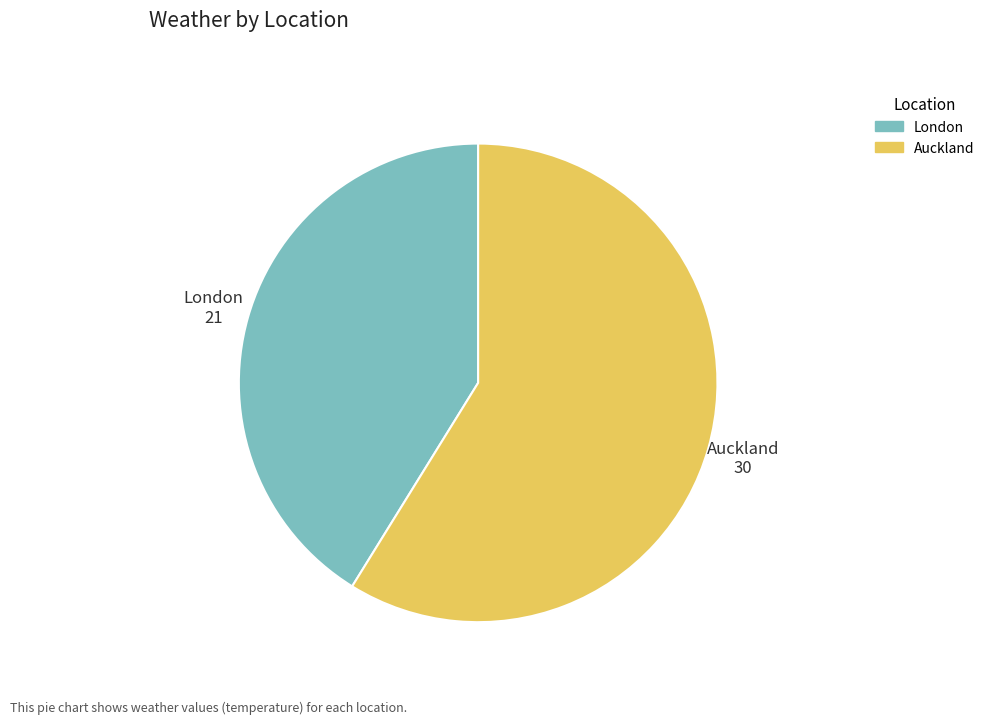

Do London and Auckland together represent more than half of the pie?

Yes